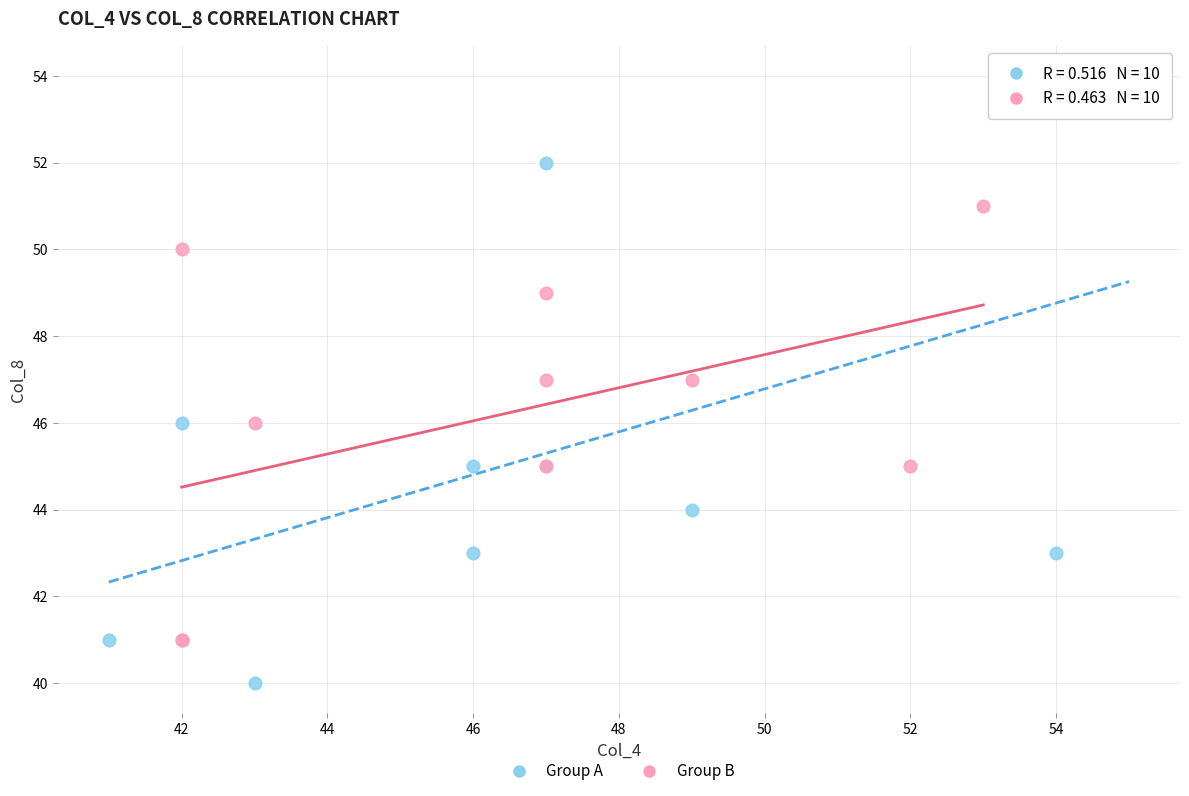

Which series has the largest Y range (max minus min)?

Group A